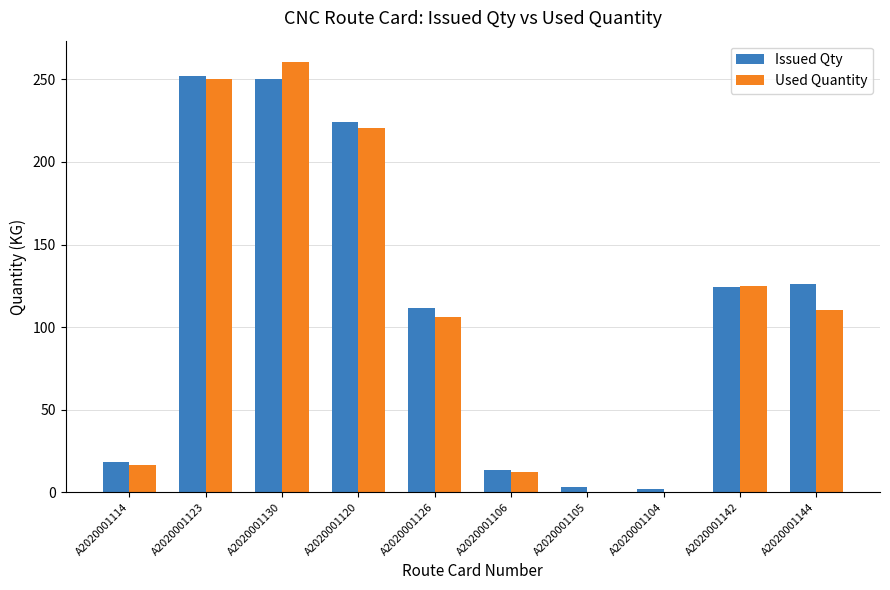

What is the sum of all Issued Qty values?

1124.9